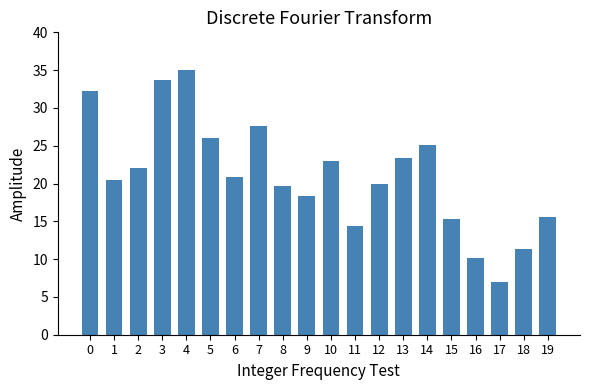

How many categories are shown in the chart?

20